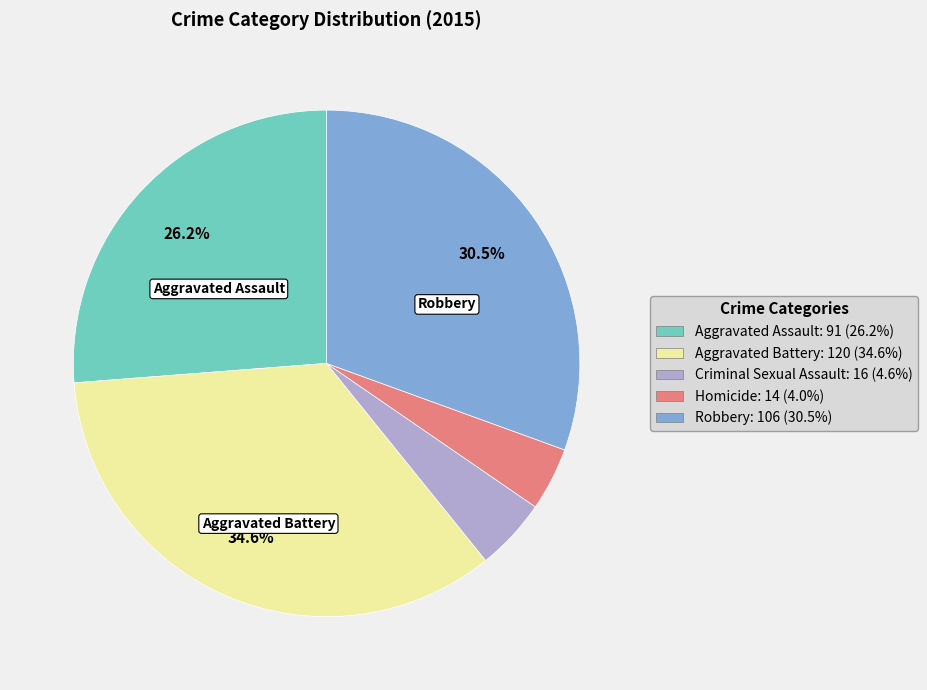

Is there a majority slice in this chart?

No